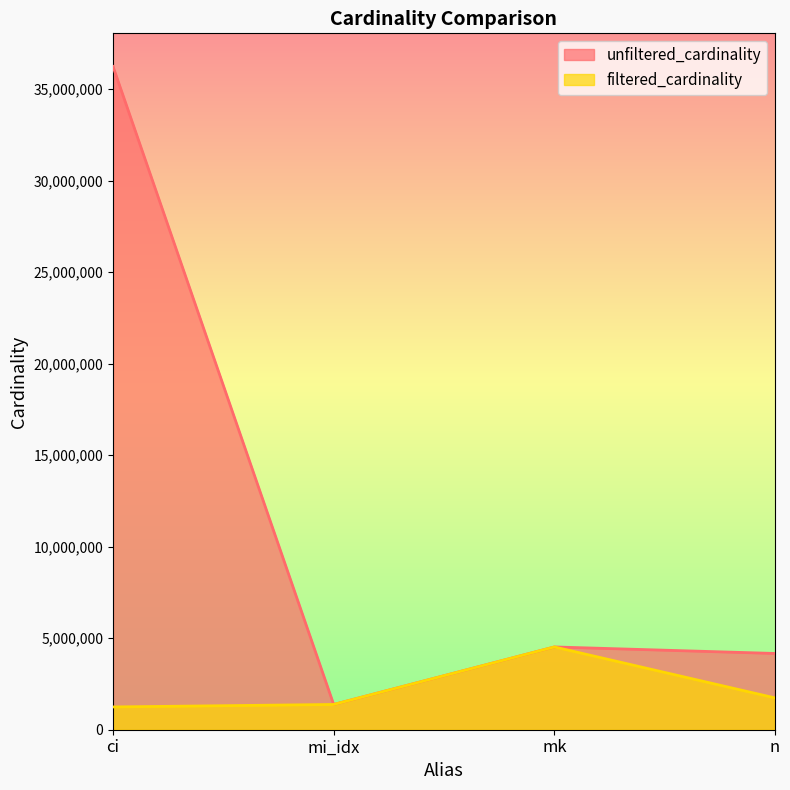

True or false: unfiltered_cardinality and filtered_cardinality intersect in this chart.

False